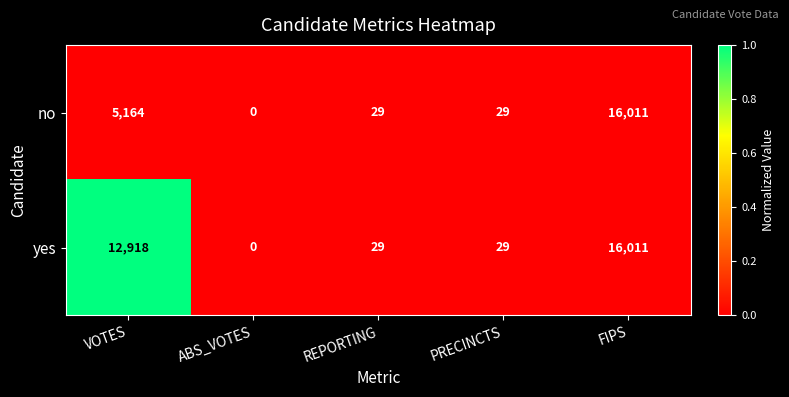

Between VOTES and FIPS, which series saw the biggest shift?

no